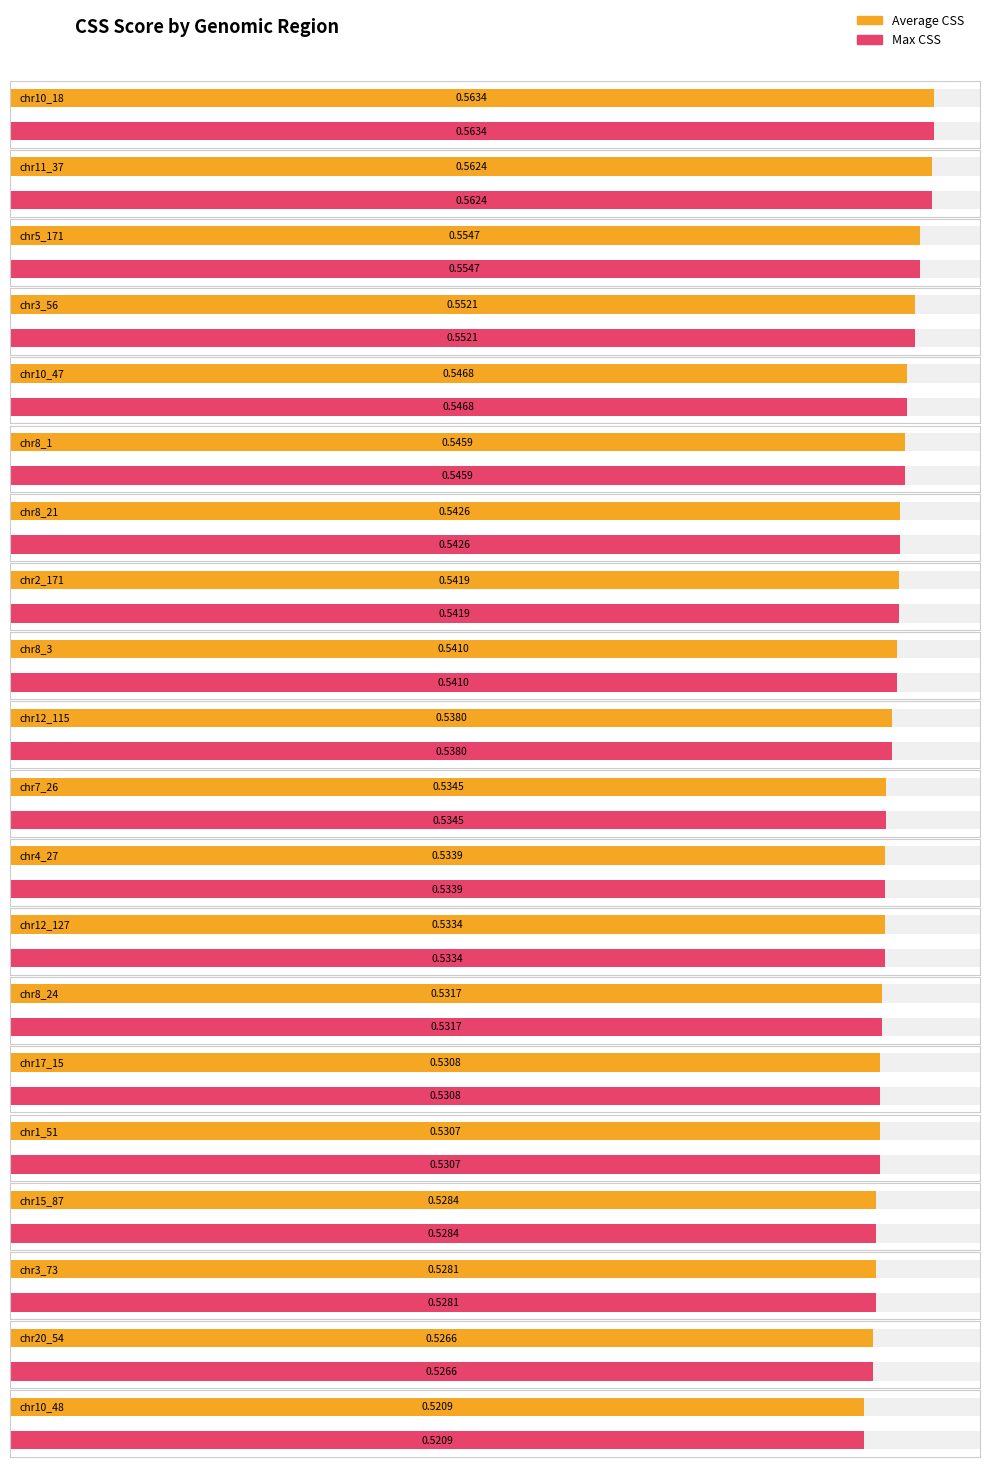

What is the sum of the Max CSS values at chr17_15 and chr8_1?

1.1